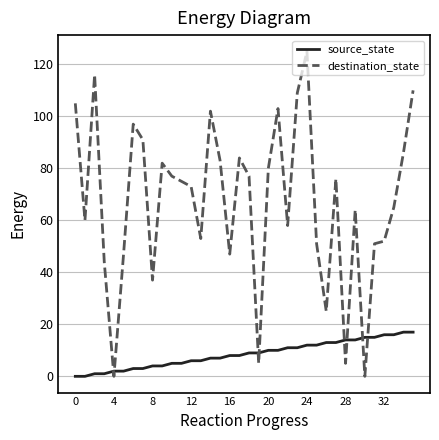

What is the difference between the maximum and minimum values in the source_state series?

17